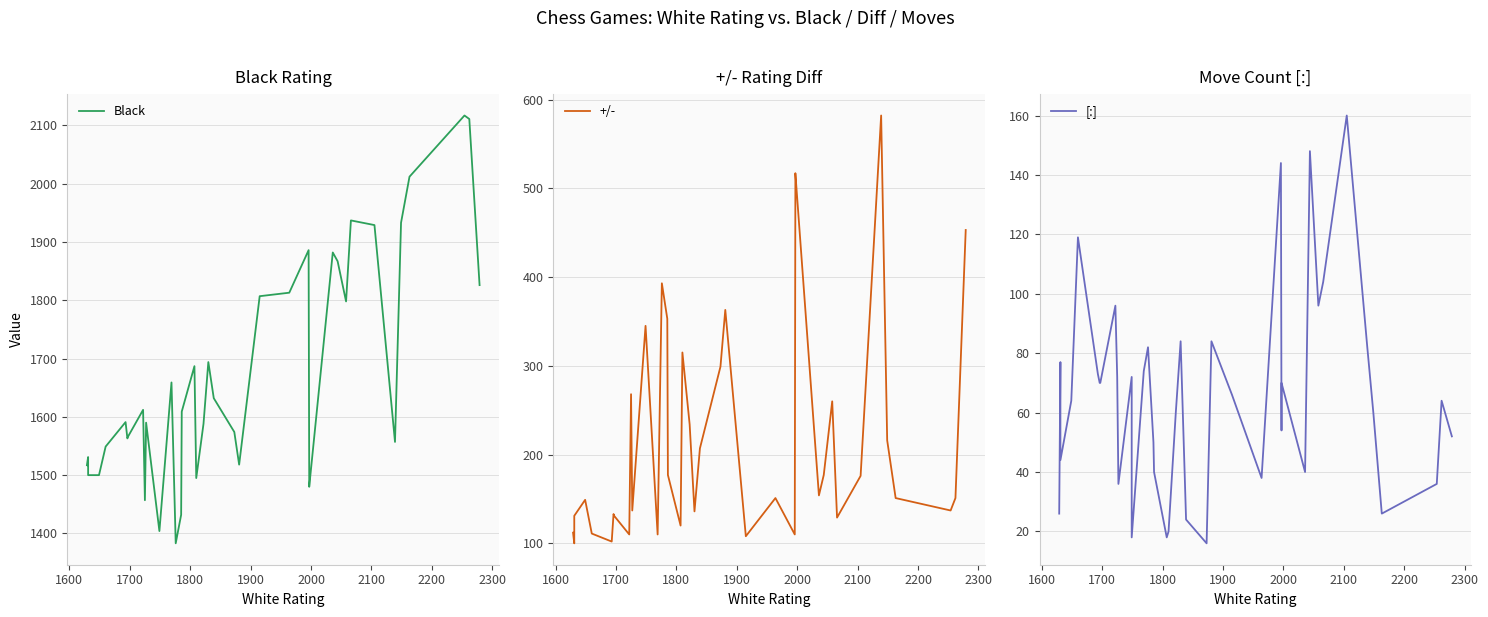

What are all the series names shown in the legend?

Black, +/-, [:]